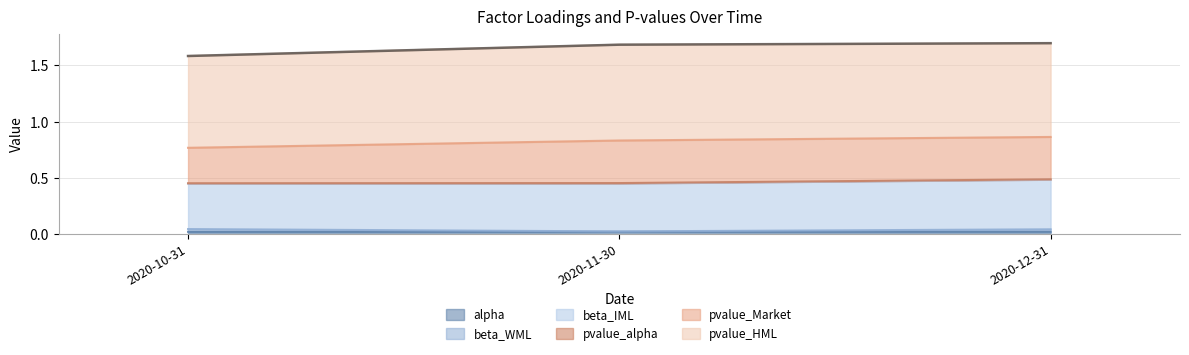

Does the chart have visible grid lines?

Yes